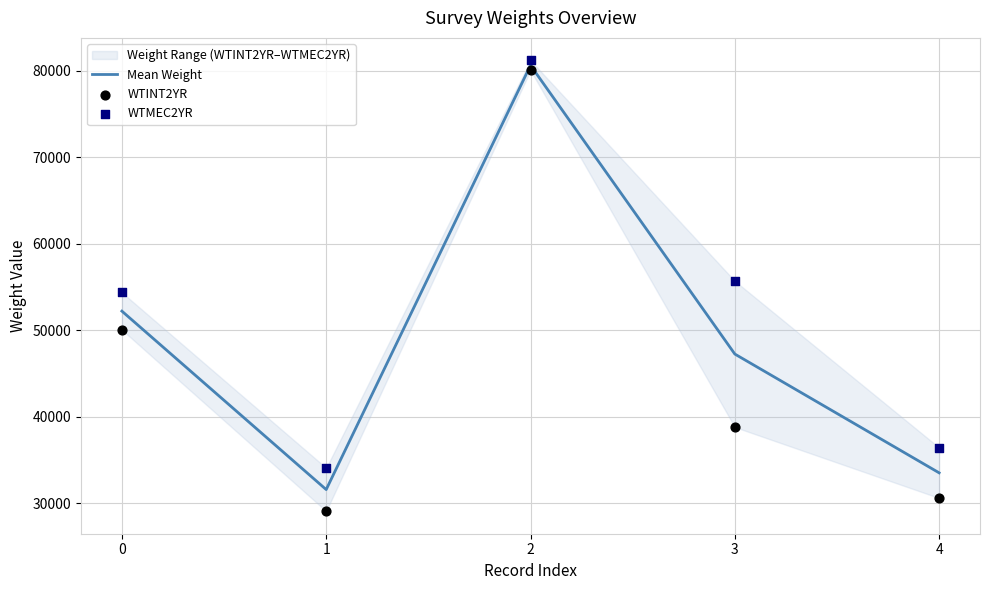

Is the value of Mean Weight at 0 greater than the value of WTINT2YR at 2?

No